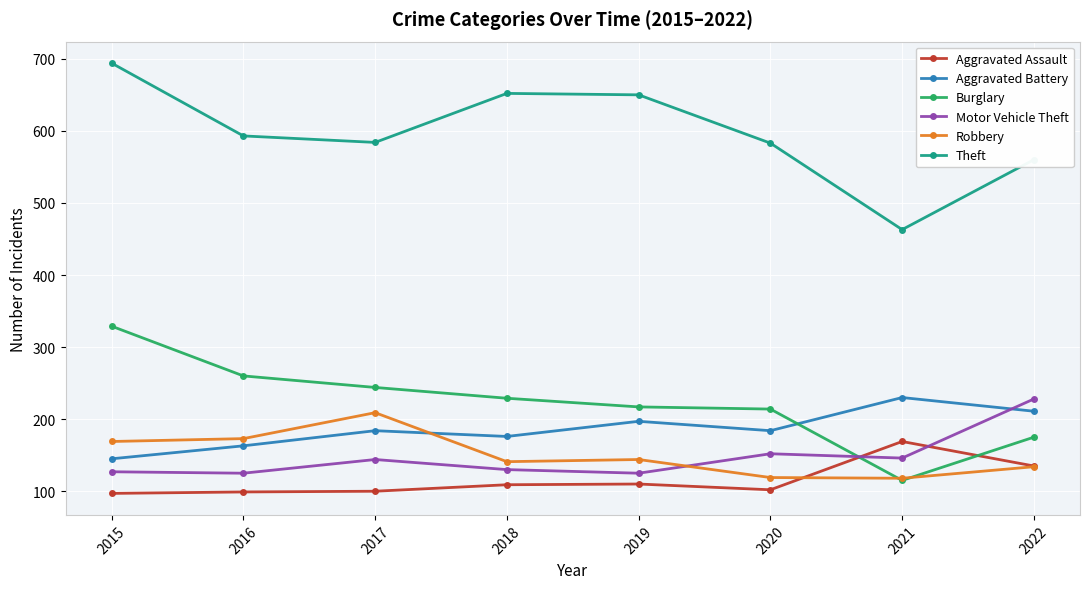

What is the sum of all Motor Vehicle Theft values?

1177